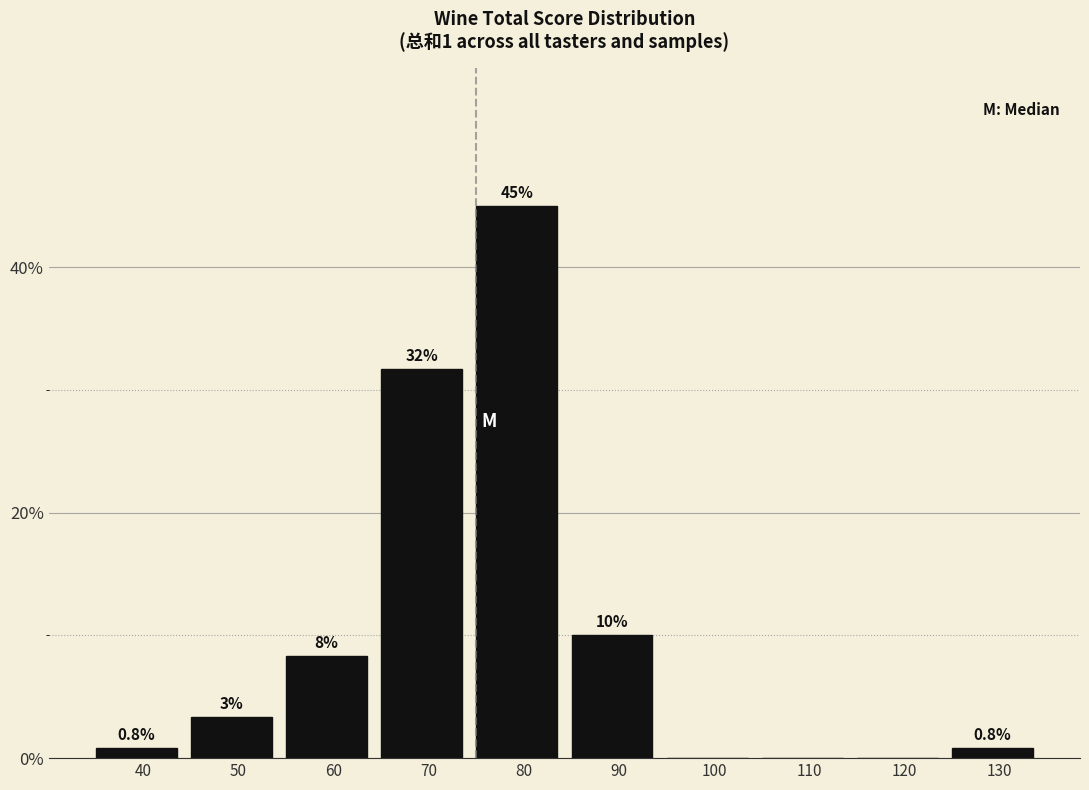

Where is the data nearest to the value 22?

70